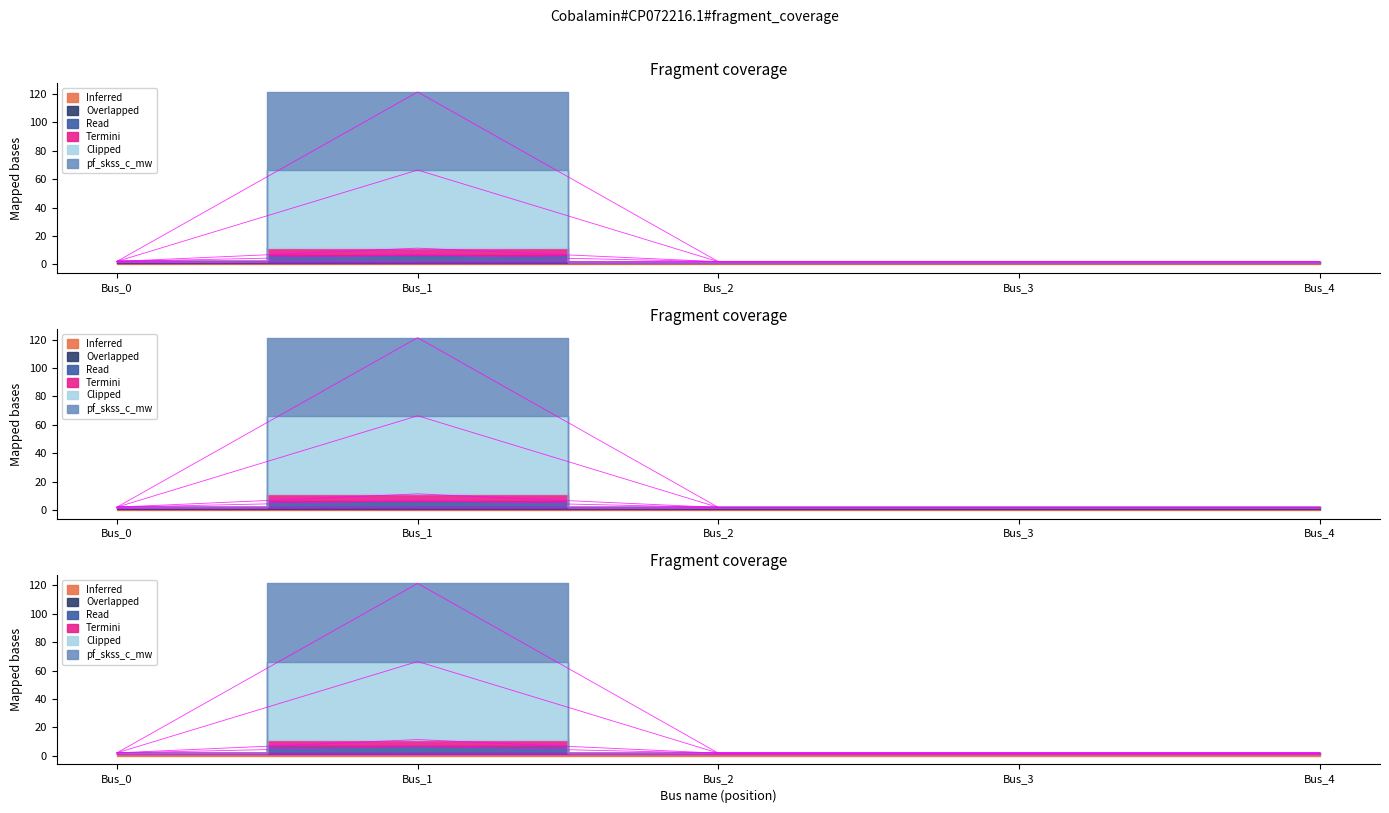

What is the sum of all pf_skss_c_mw values?

74.2